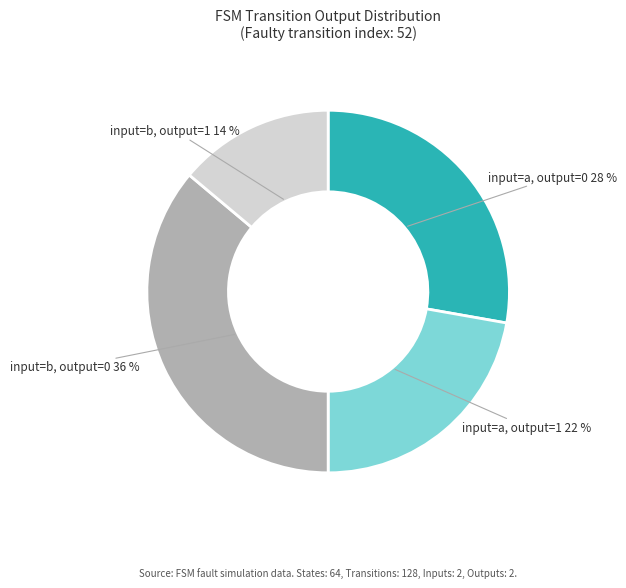

Is it true that input=a, output=1 is 22% of the pie?

True